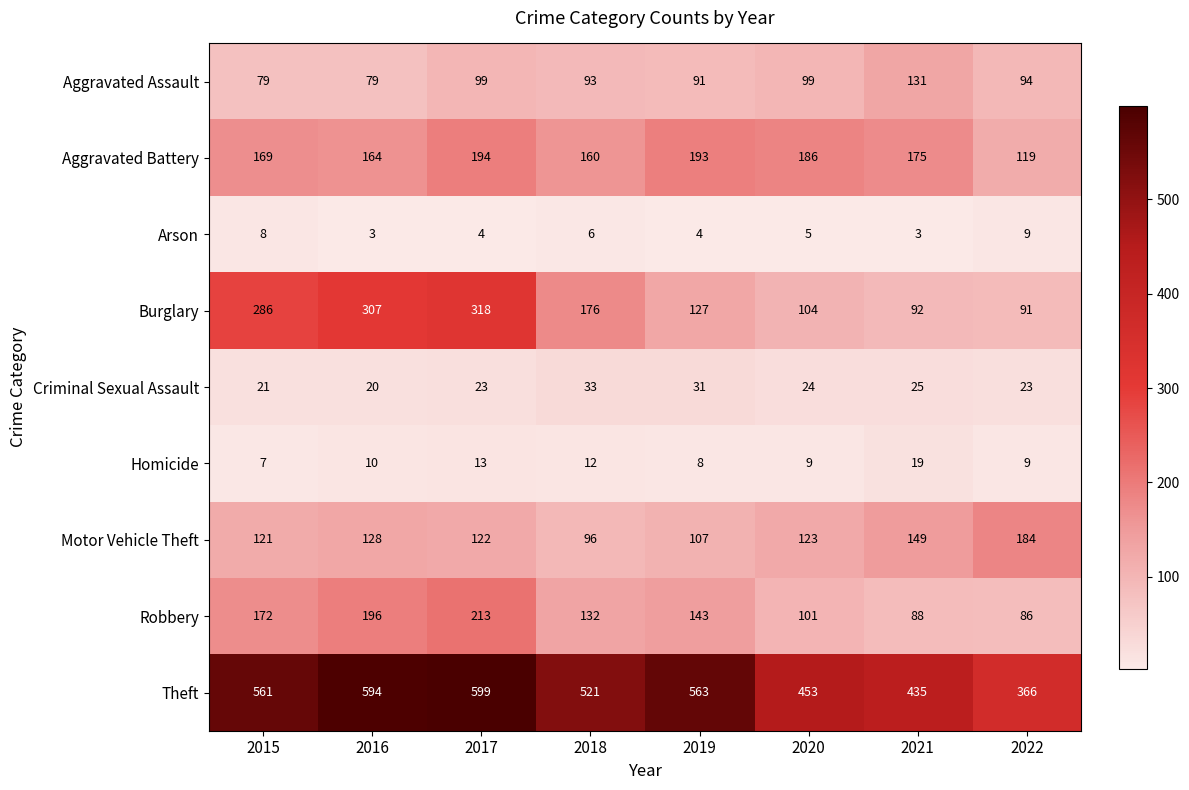

What is the sum of the Robbery values at 2015 and 2016?

368